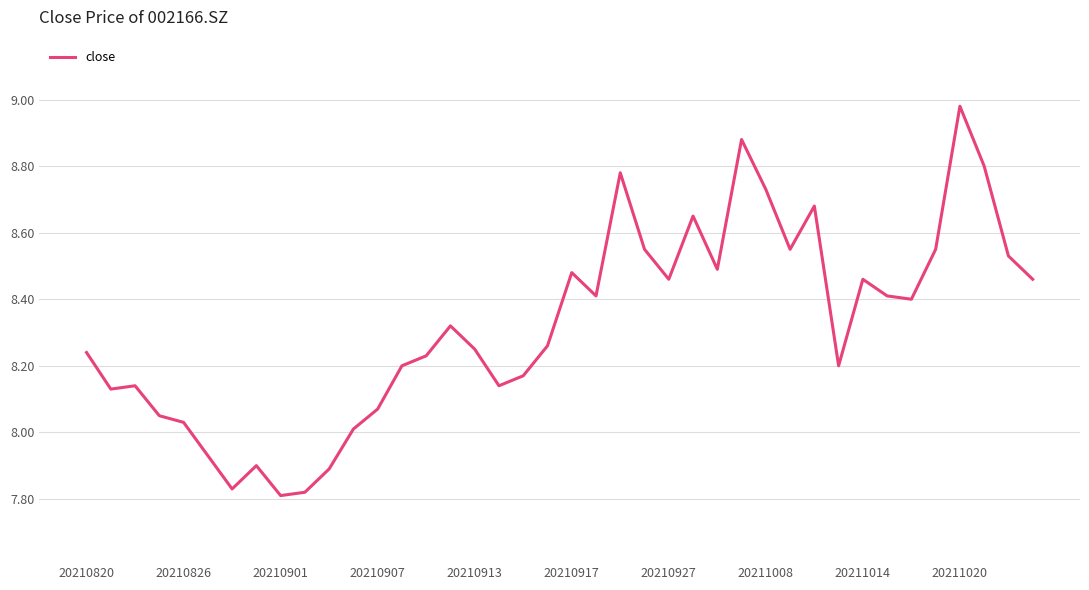

What is the difference between the maximum and minimum values?

1.2